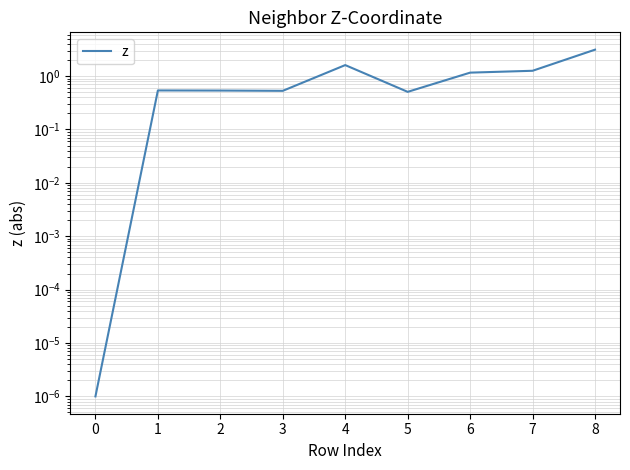

How many interior local peaks (higher than both neighbors) does the data have?

2